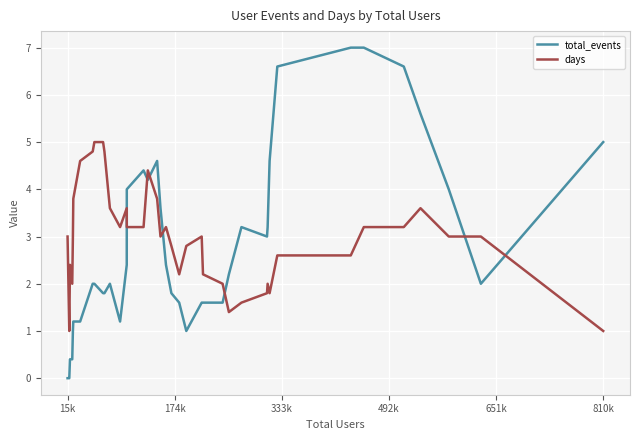

List the series in order of their peak value, highest first.

total_events, days